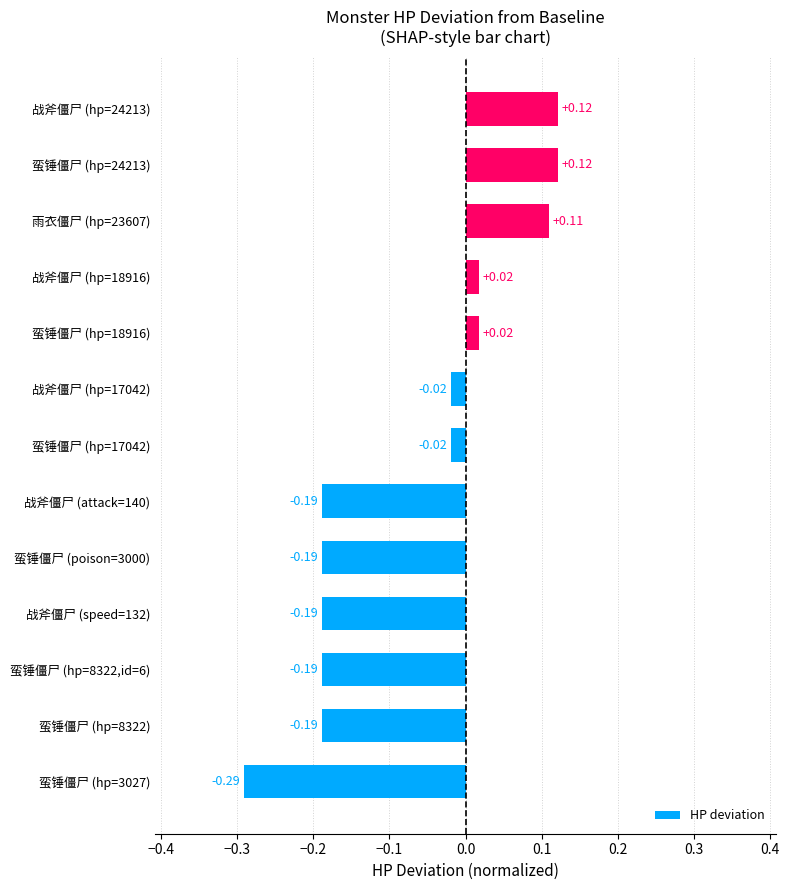

What is the sum of all values?

-0.9